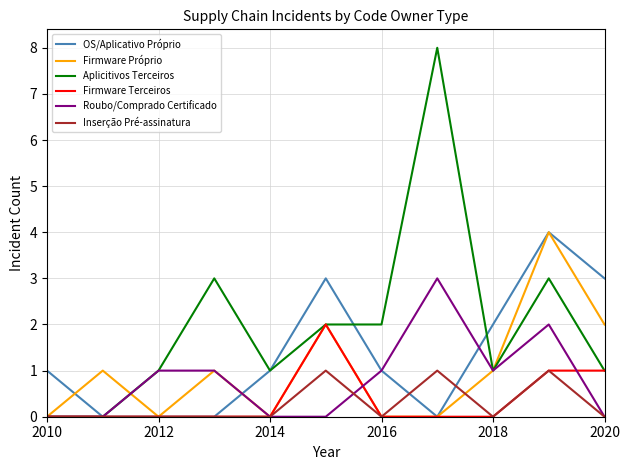

Does the chart have visible grid lines?

Yes